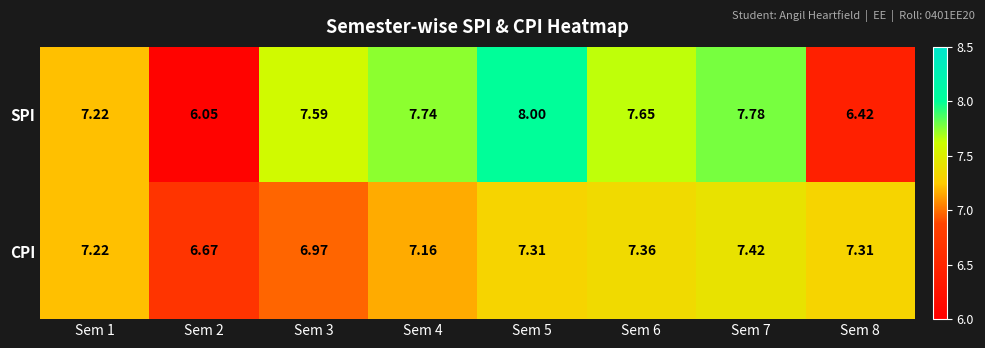

Rank the series by their maximum value, from lowest to highest.

CPI, SPI